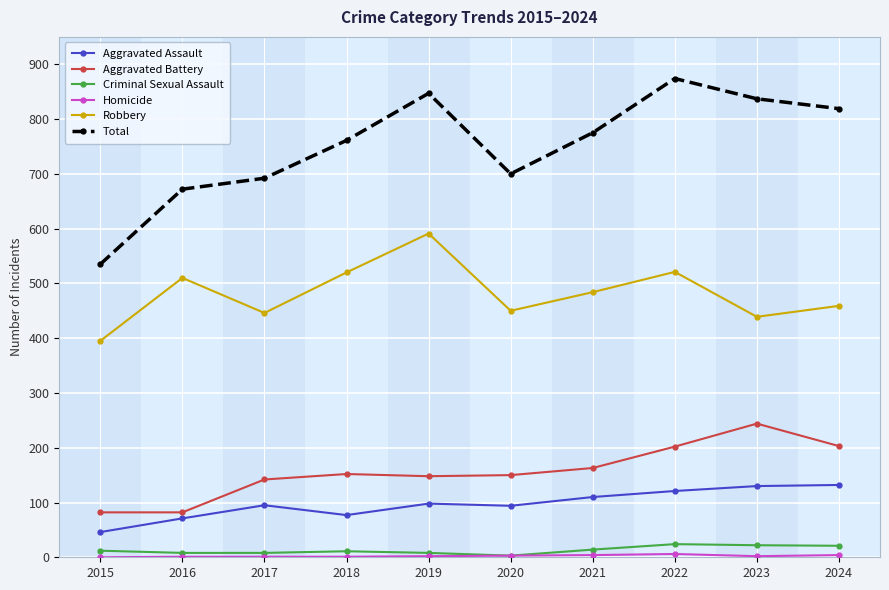

Between 2017 and 2019, which series saw the biggest shift?

Total